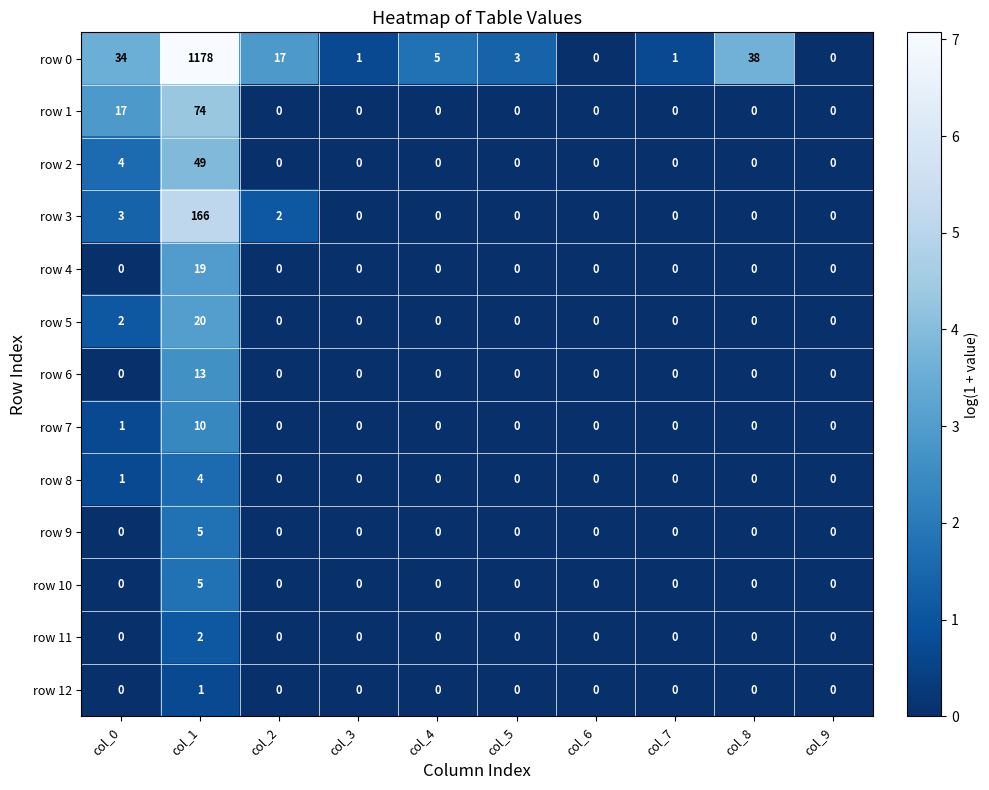

What is the difference between the maximum and minimum values in the row 7 series?

10